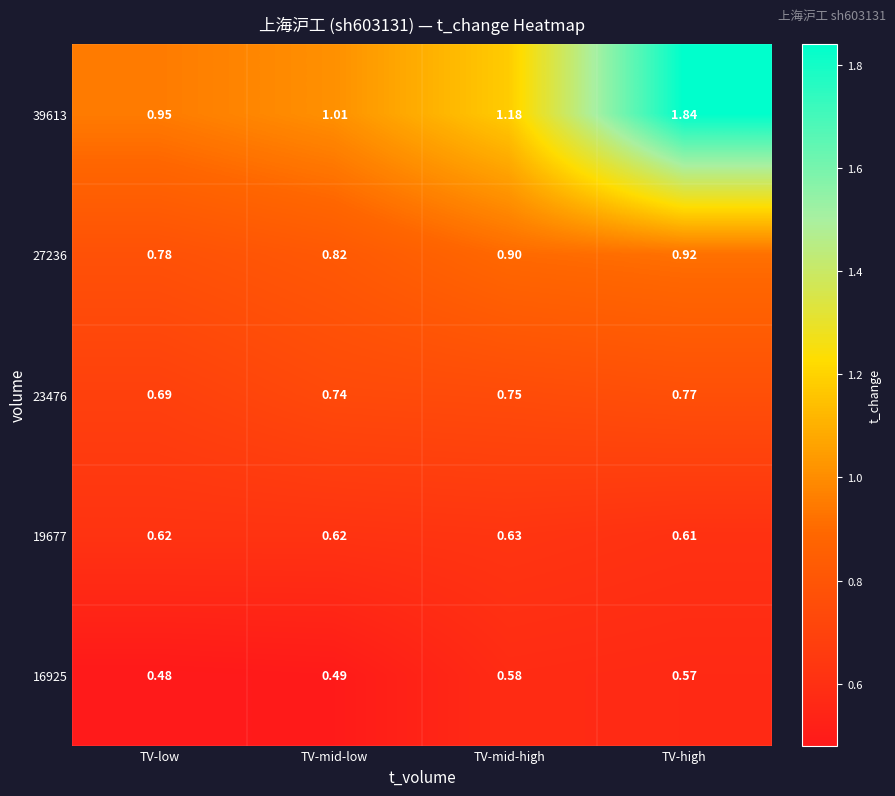

At which label does 16925 reach its minimum?

TV-low